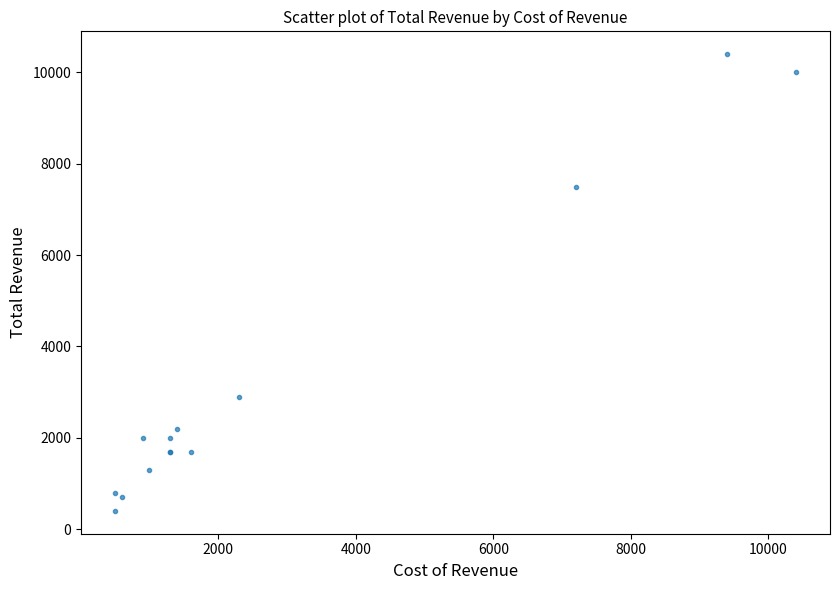

What Y value in the scatter plot is closest to 5400?

7500